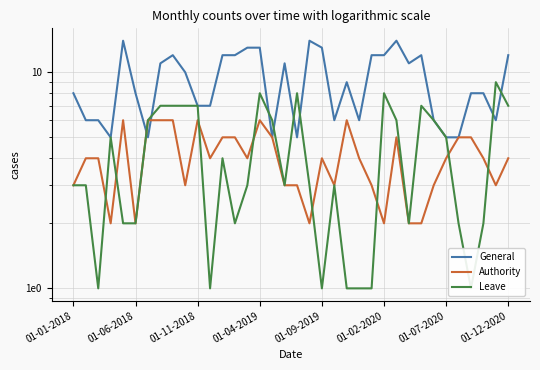

What is the difference between the maximum and minimum values in the Leave series?

8